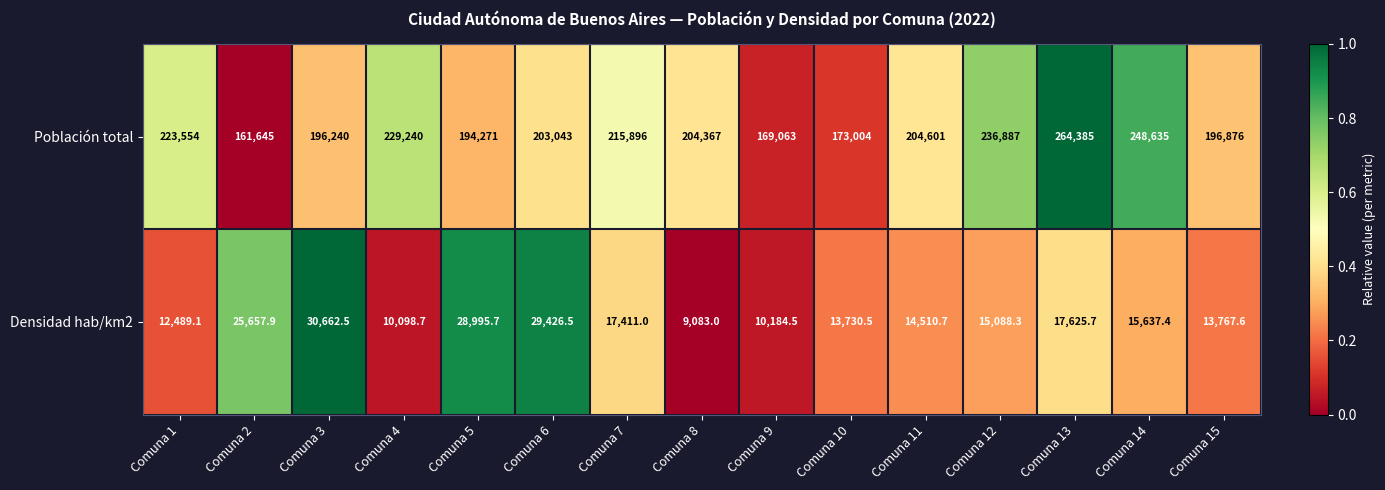

What is the total value across all series at Comuna 4?

239338.7